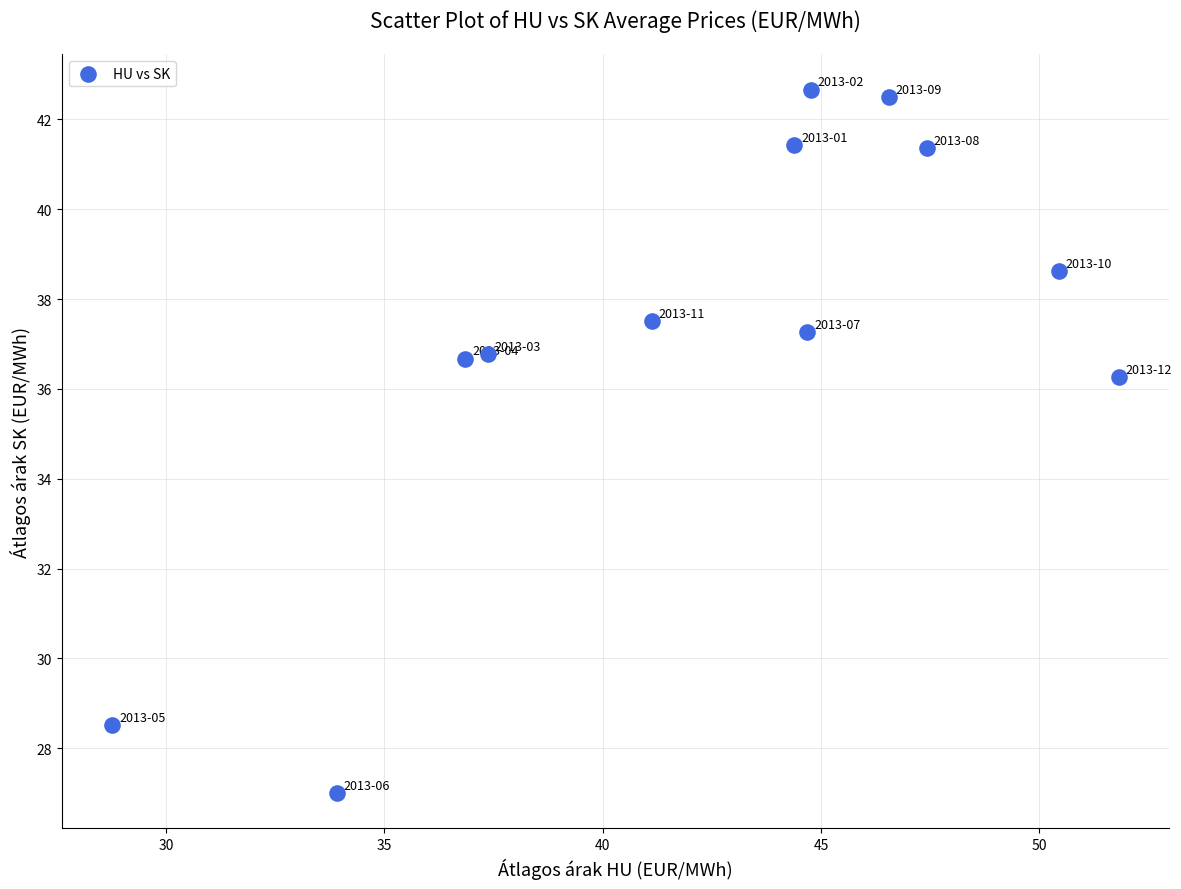

What is the average Y value?

37.2